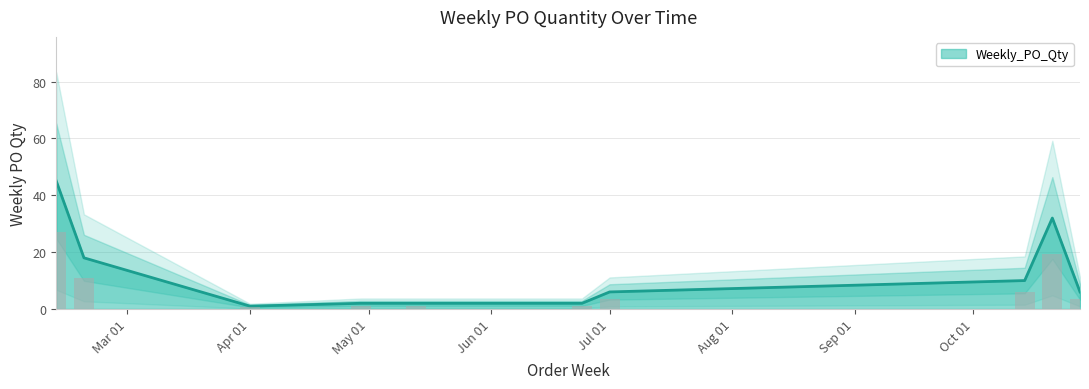

What is the highest value of the Weekly_PO_Qty series?

45